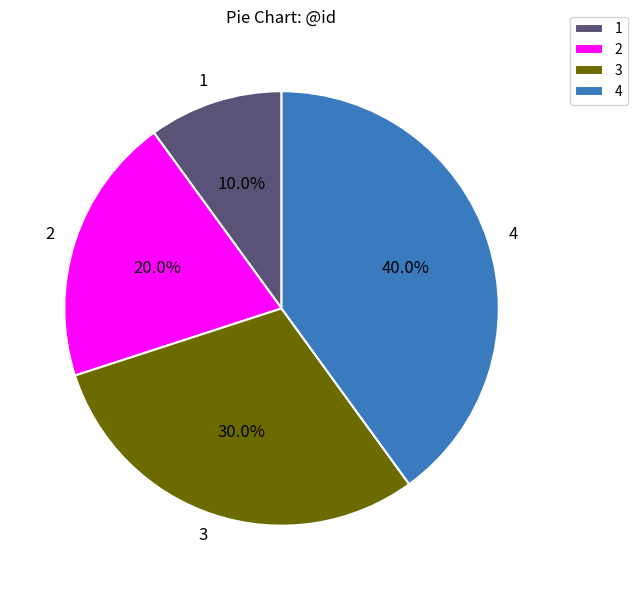

To the nearest percent, what percentage of the pie is 4?

40%